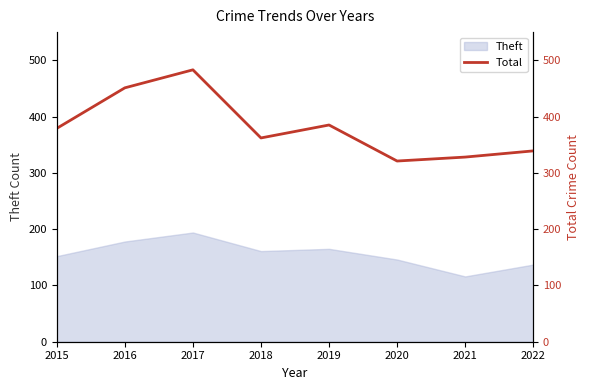

List the labels in order of value, smallest first.

2020, 2021, 2022, 2018, 2015, 2019, 2016, 2017